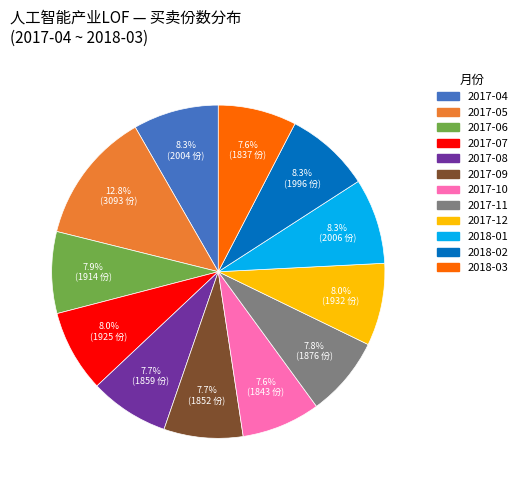

How many slices are in this pie chart?

12